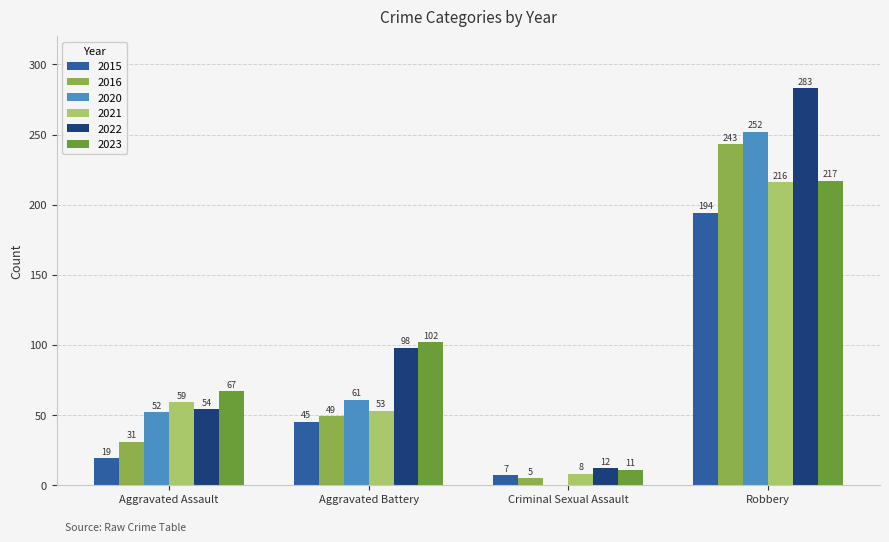

Between Aggravated Assault and Aggravated Battery, which series saw the biggest shift?

2022